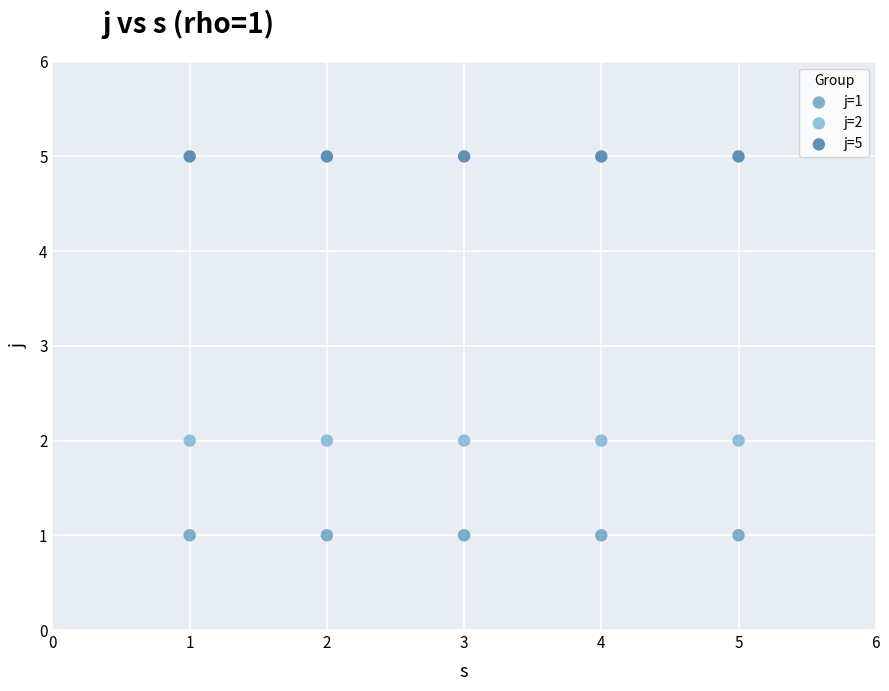

What are all the series names shown in the legend?

j=1, j=2, j=5